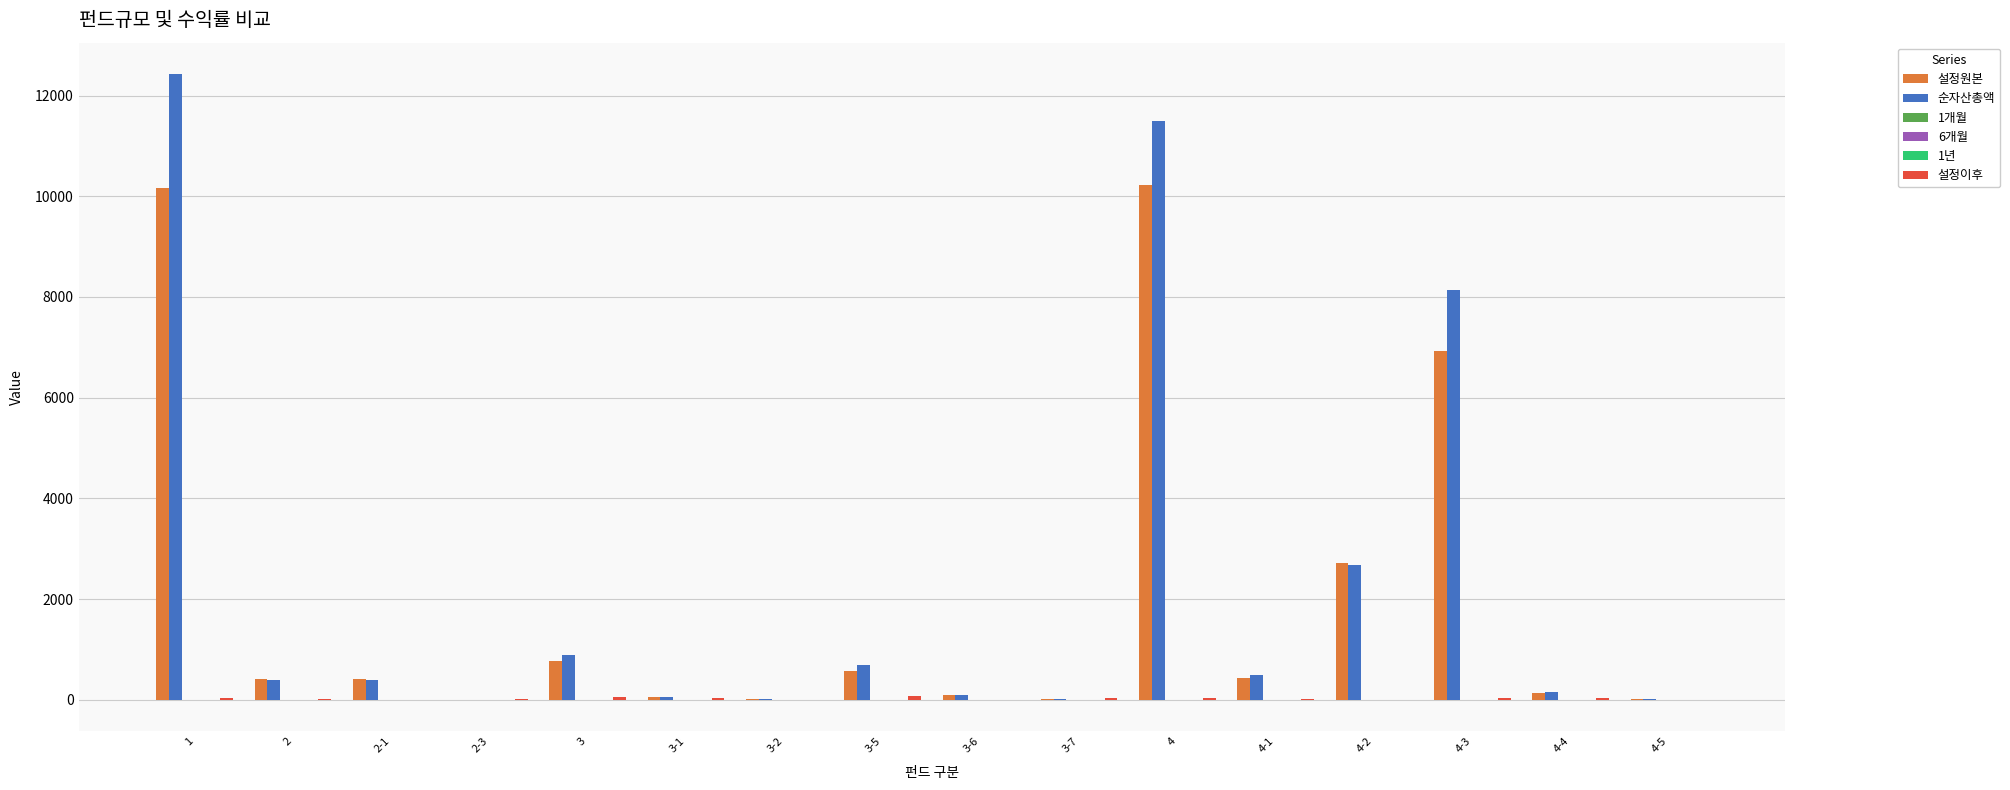

What is the greatest value displayed?

12429.0